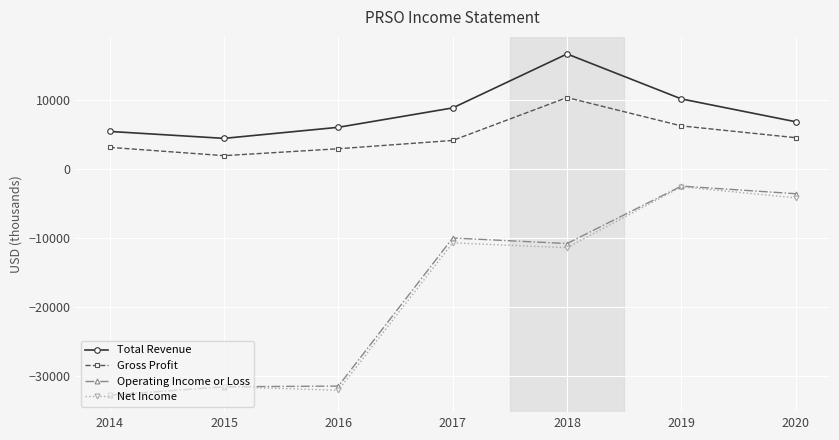

Between 2015 and 2018, which series saw the biggest shift?

Operating Income or Loss